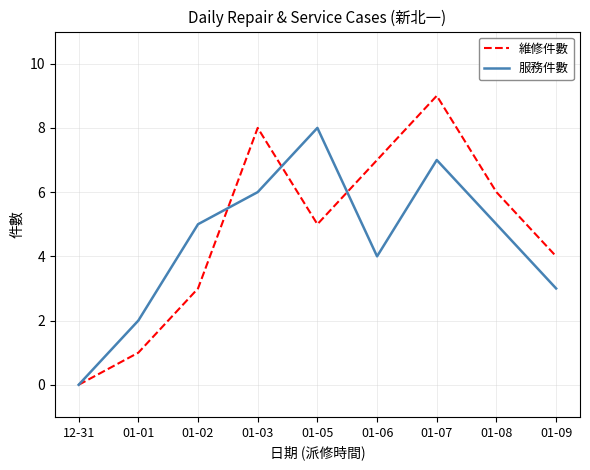

What is the difference between the 服務件數 values at 12-31 and 01-07?

7